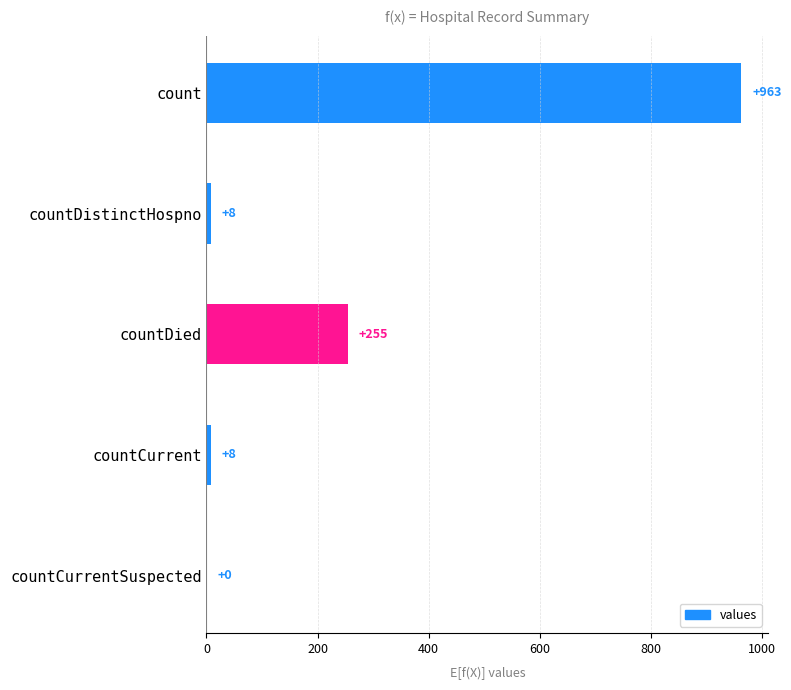

The value at countCurrent is 8. True or false?

True